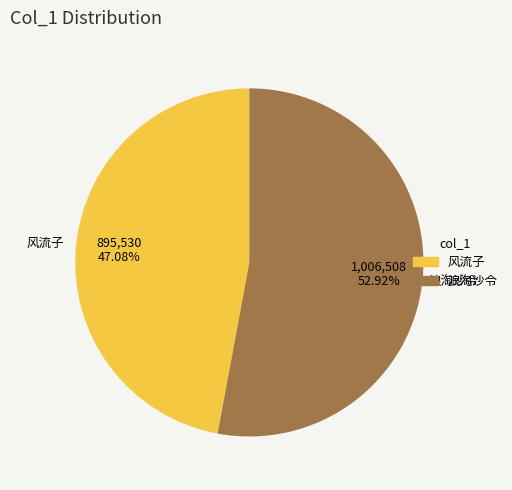

Count the number of slices in the pie.

2